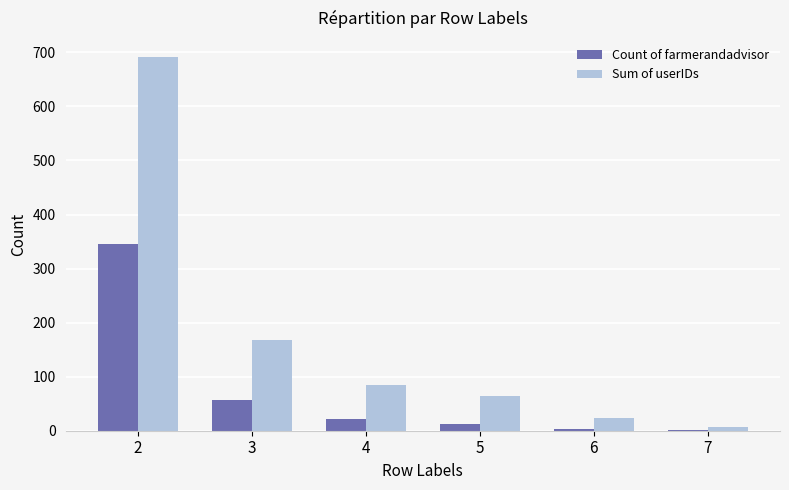

Between 3 and 4, which series saw the biggest shift?

Sum of userIDs